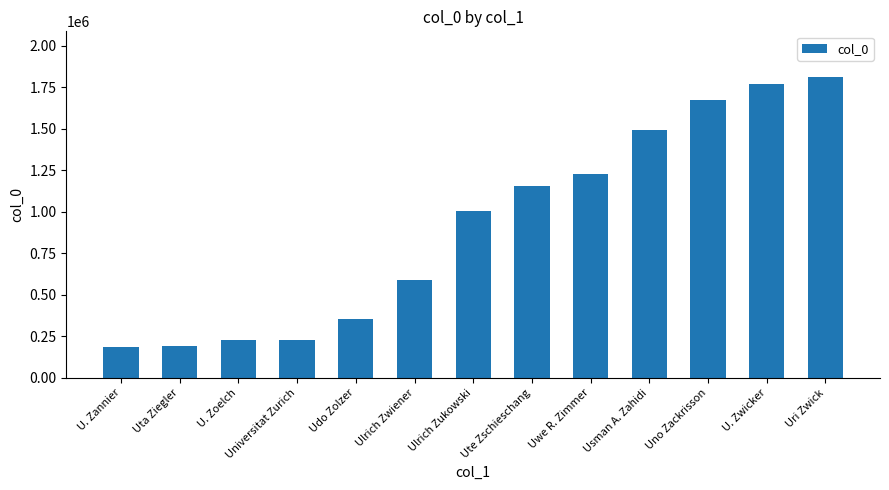

Which has a higher value, Uno Zackrisson or Uwe R. Zimmer?

Uno Zackrisson